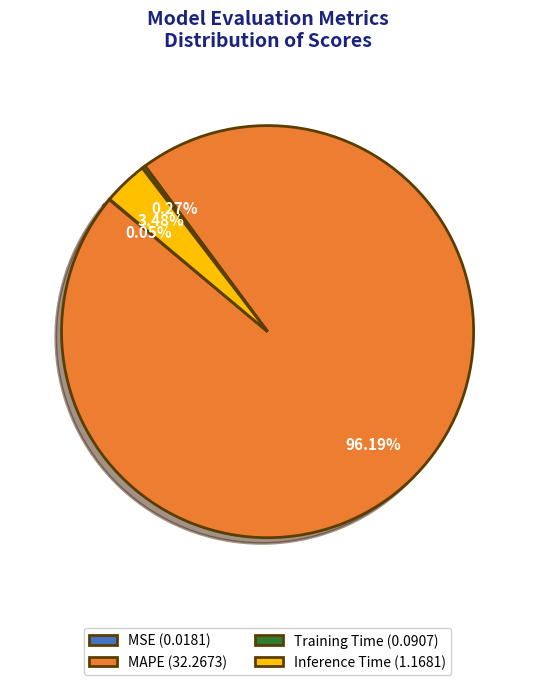

What is the largest slice in the pie chart?

MAPE